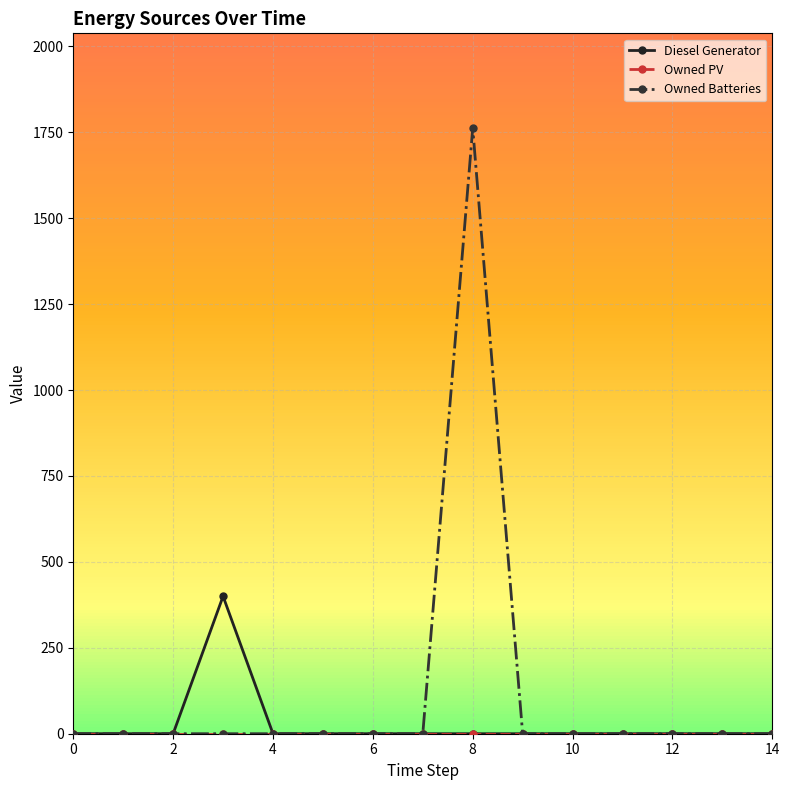

True or false: Owned Batteries has more than 0 points higher than both neighbors.

True